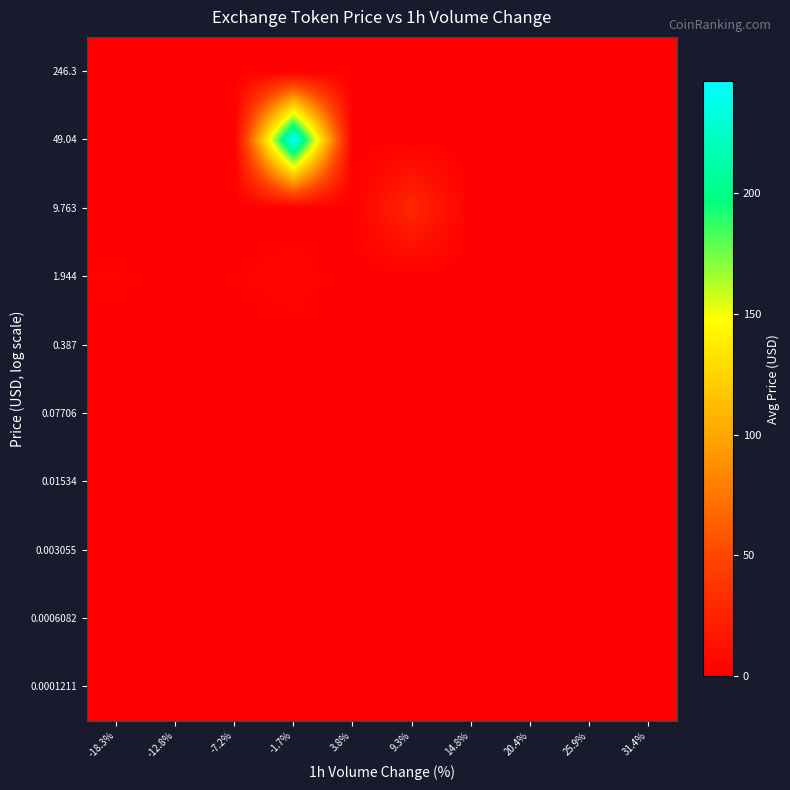

Rank the series at -18.3% from highest to lowest value.

1.944, 0.0001211, 0.0006082, 0.003055, 0.01534, 0.07706, 0.387, 9.763, 49.04, 246.3